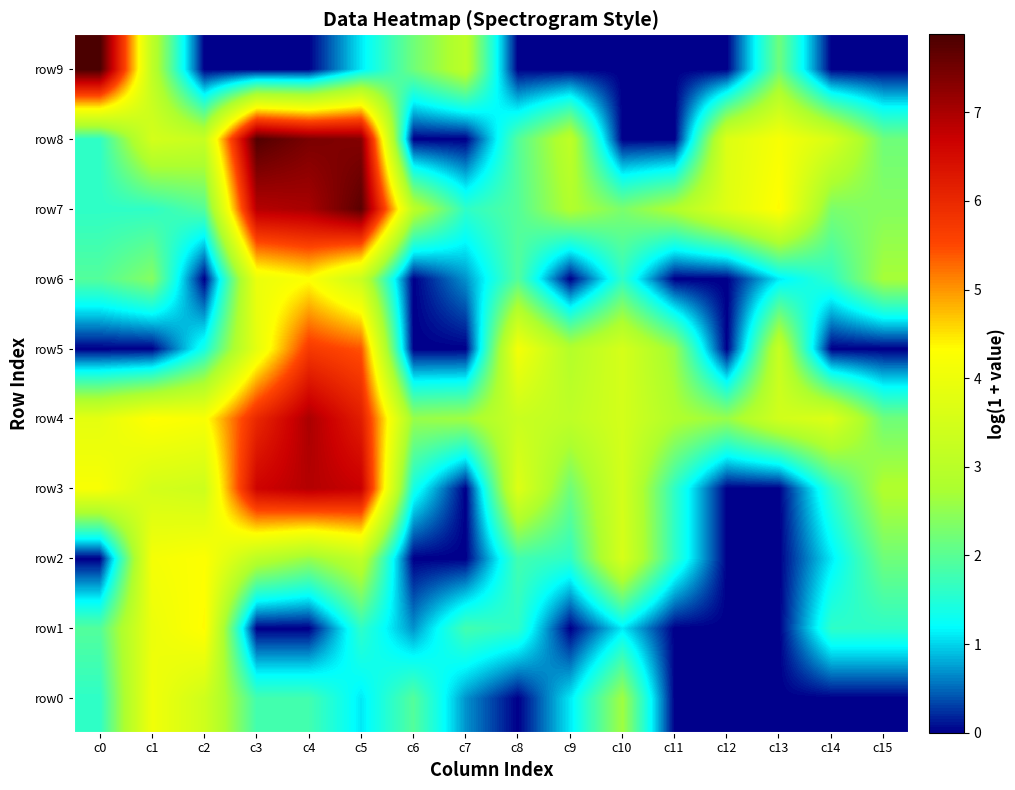

What is the total value across all series at c0?

24.6